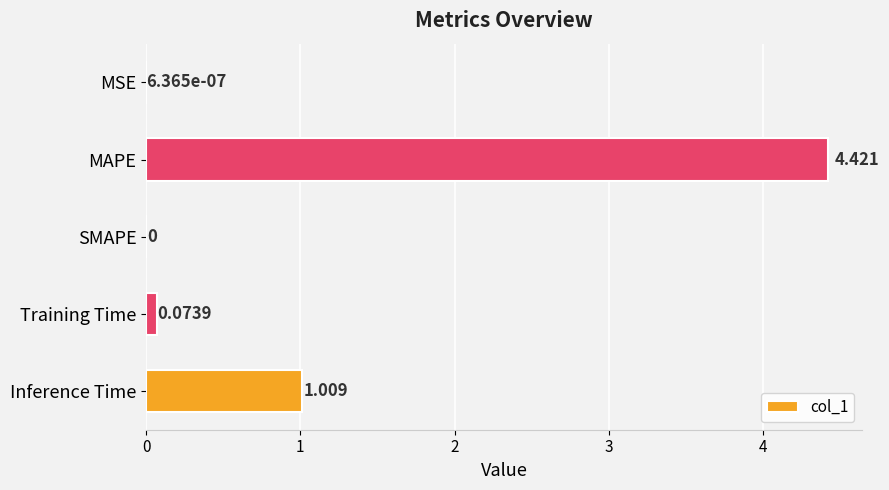

Which has a higher value, SMAPE or MAPE?

MAPE